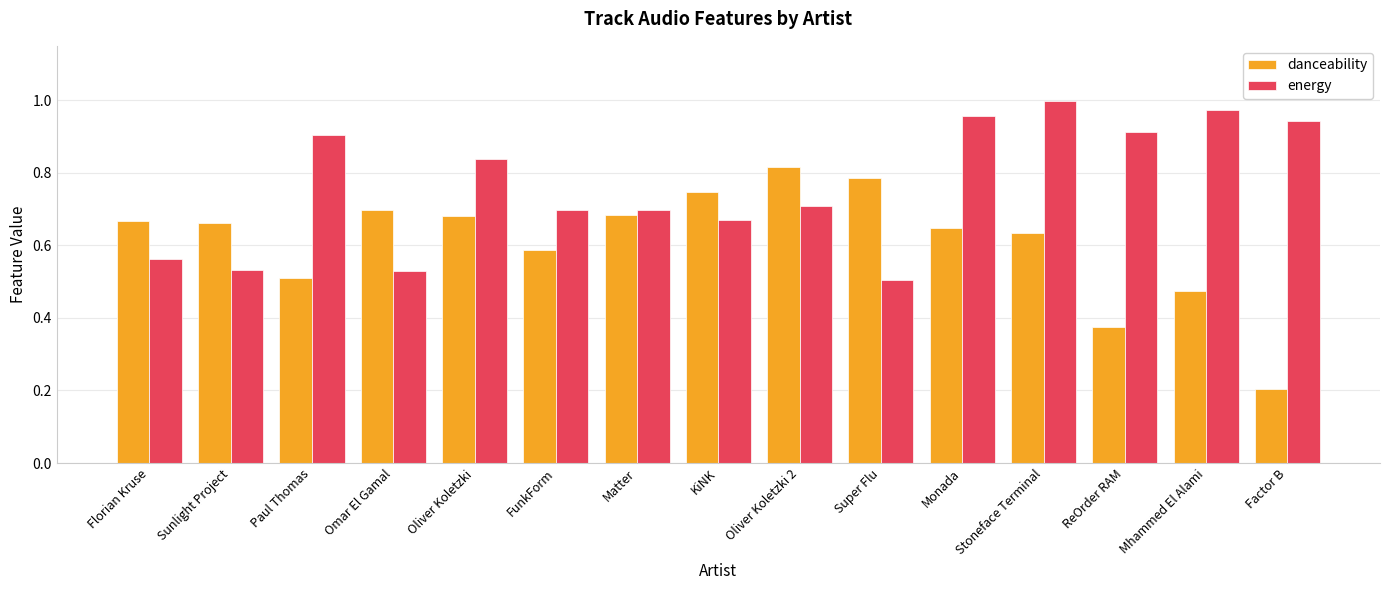

How many bars are there in total?

30